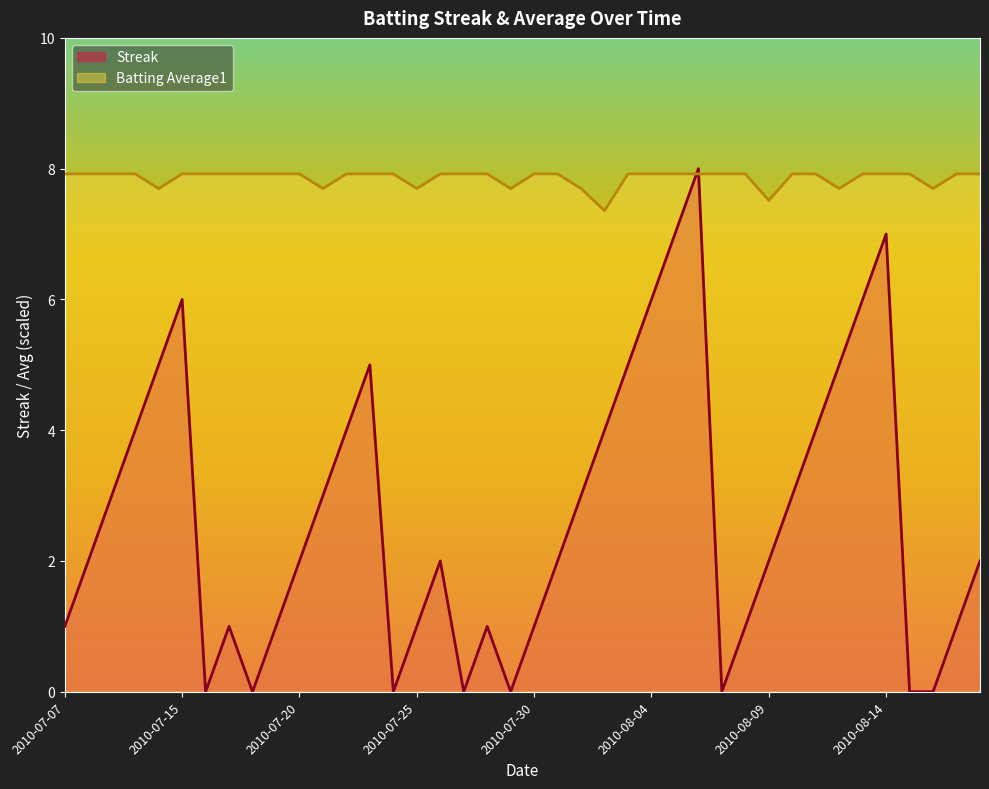

What position from the right is 2010-07-29?

21